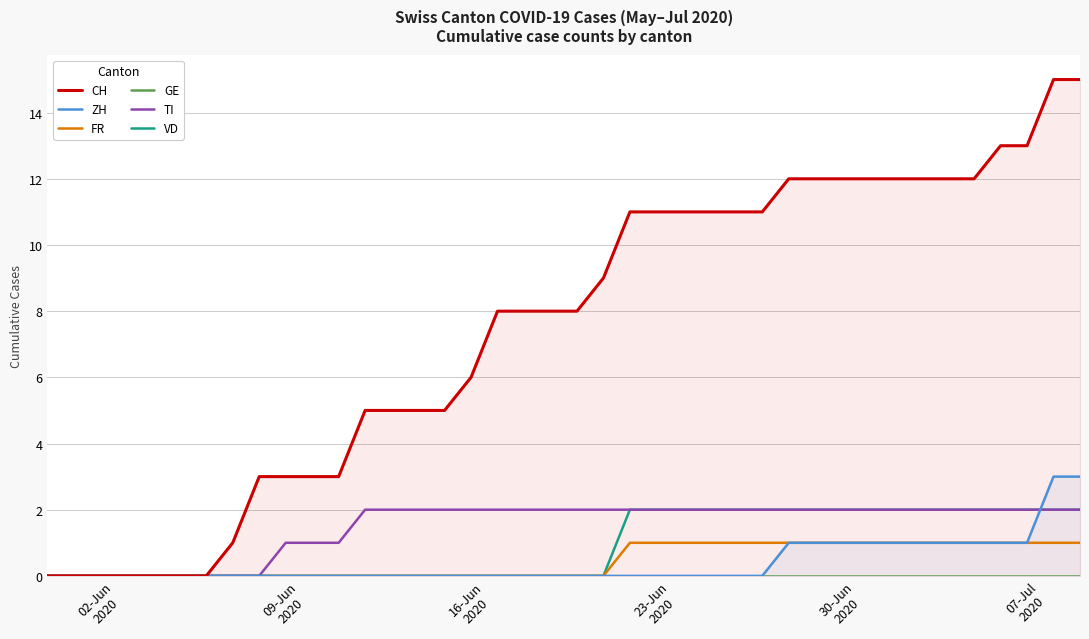

How many ZH values are between 0 and 1?

38